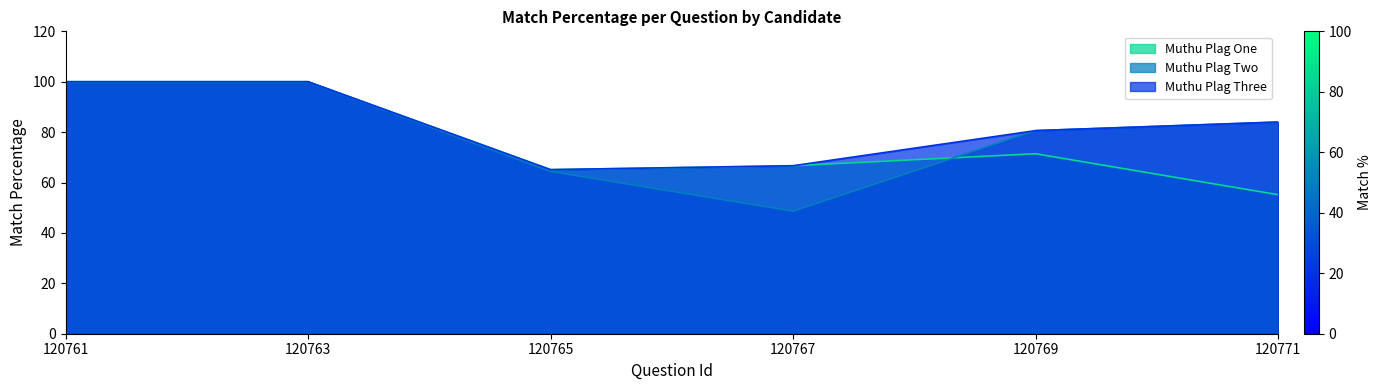

At which category is the sum across all series the highest?

120761